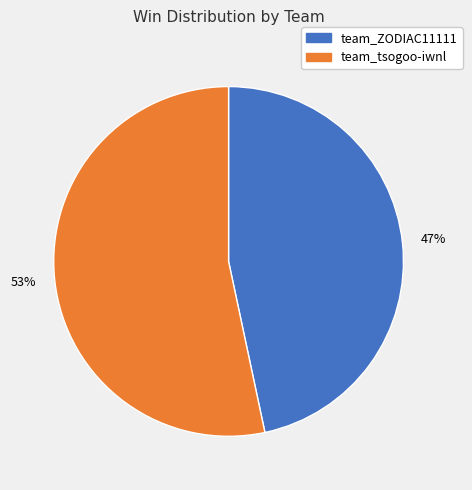

Is the sum of team_ZODIAC11111 and team_tsogoo-iwnl greater than half?

Yes